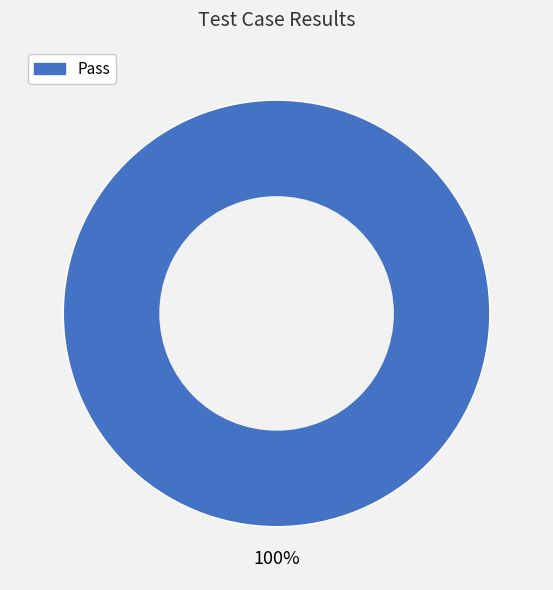

Is there any slice that represents more than half of the pie?

Yes